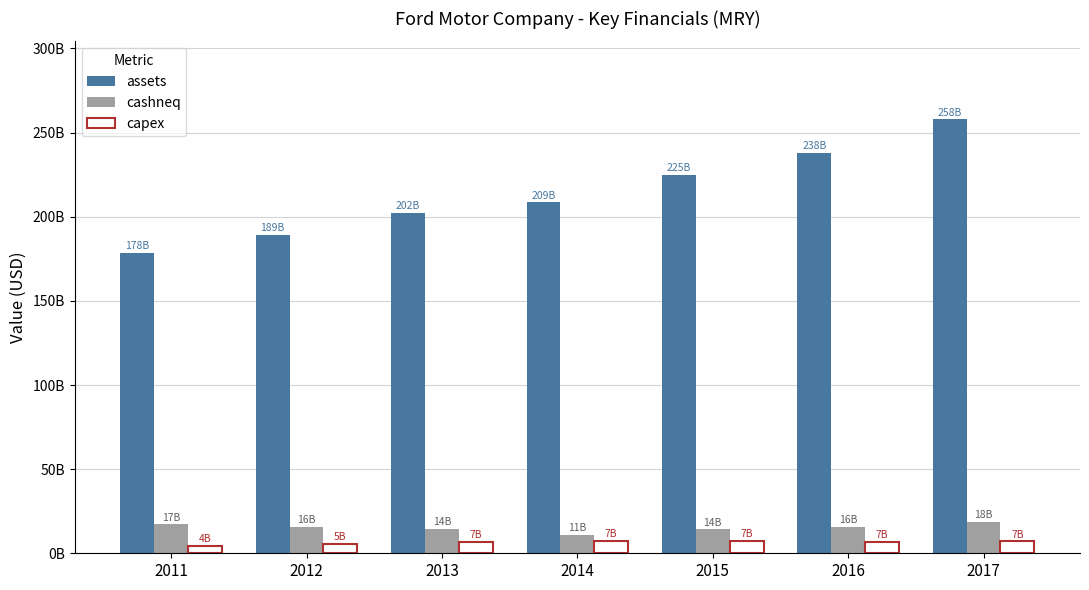

Are the bars grouped side by side (vs. stacked)?

Yes